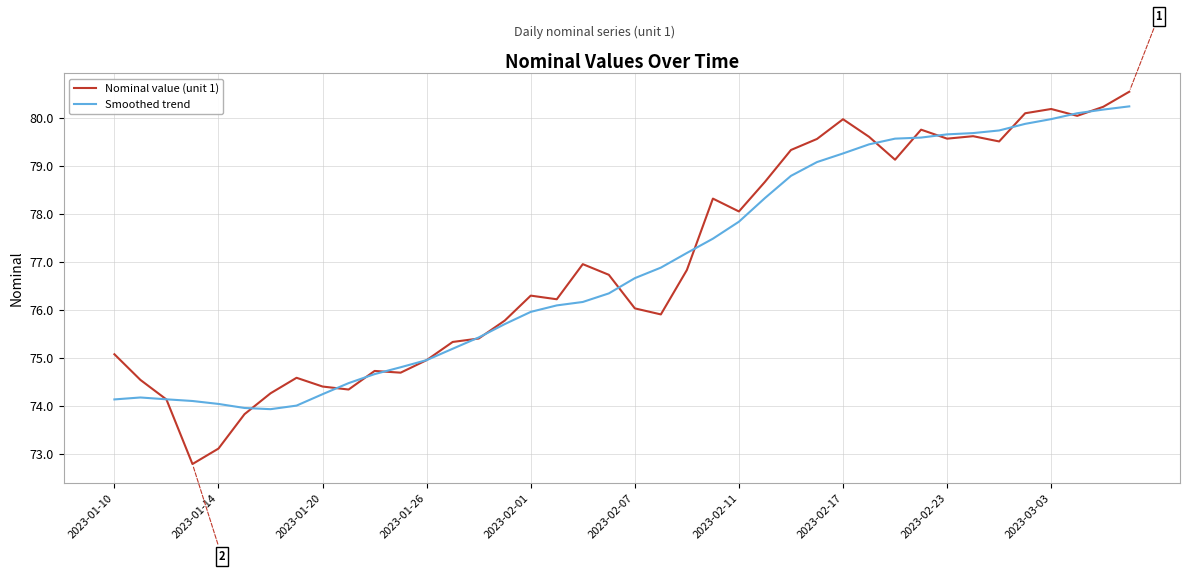

What is the maximum value shown in the chart?

80.5